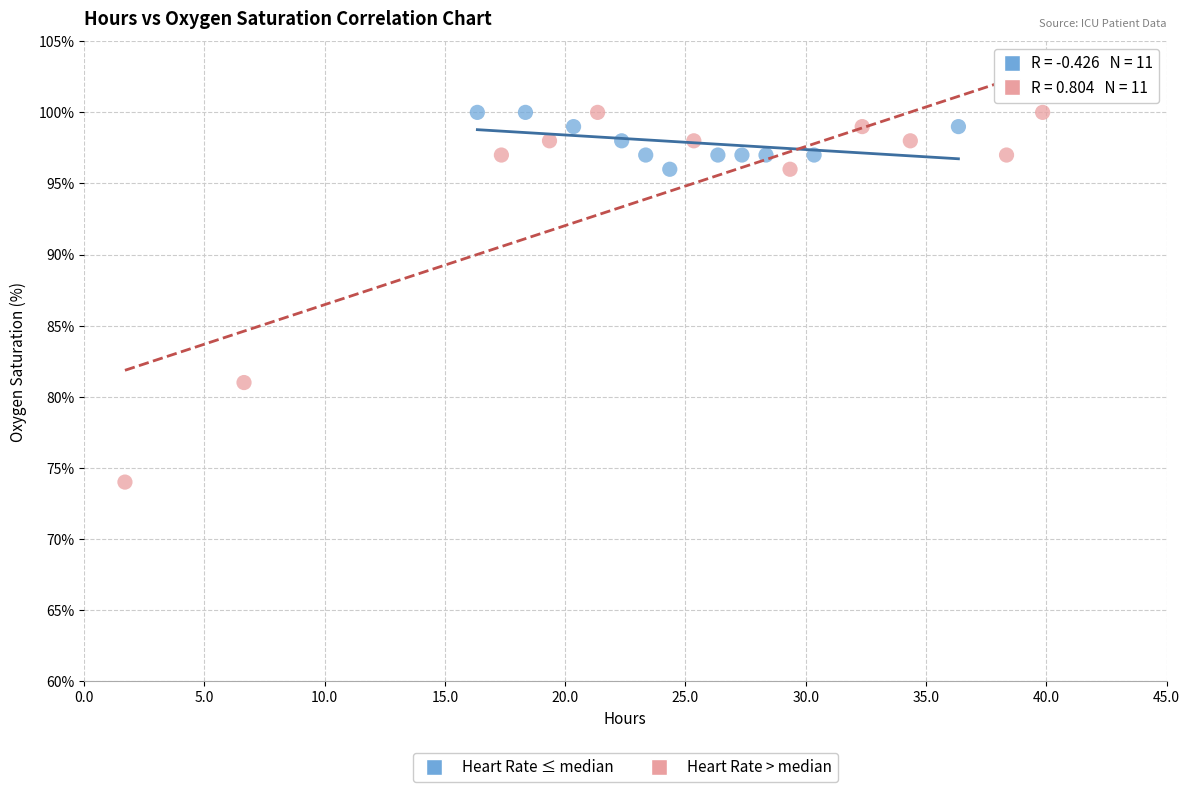

Which series has the widest spread of Y values?

Heart Rate > median